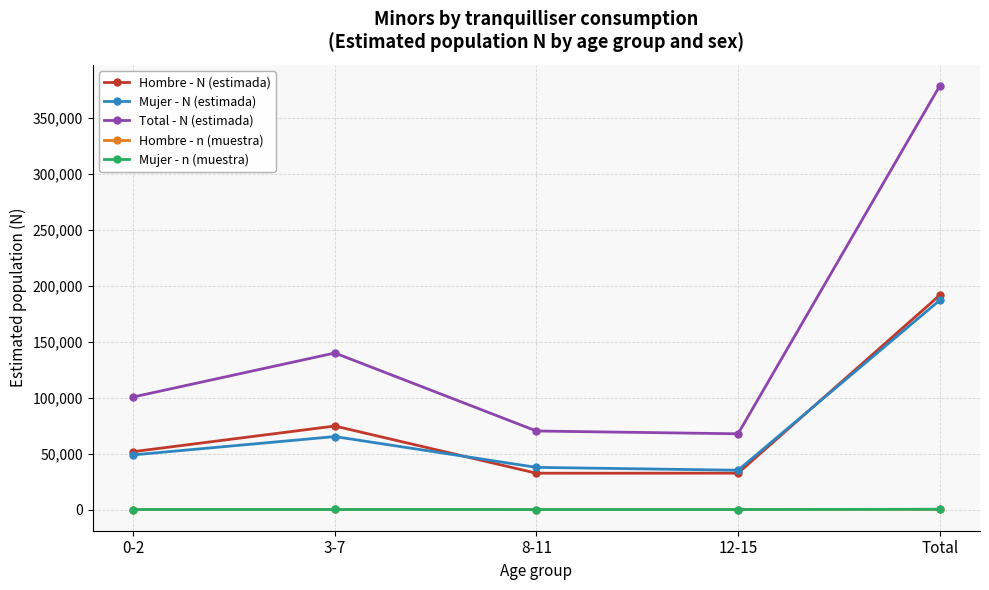

True or false: Mujer - N (estimada) and Mujer - n (muestra) cross at least once.

False